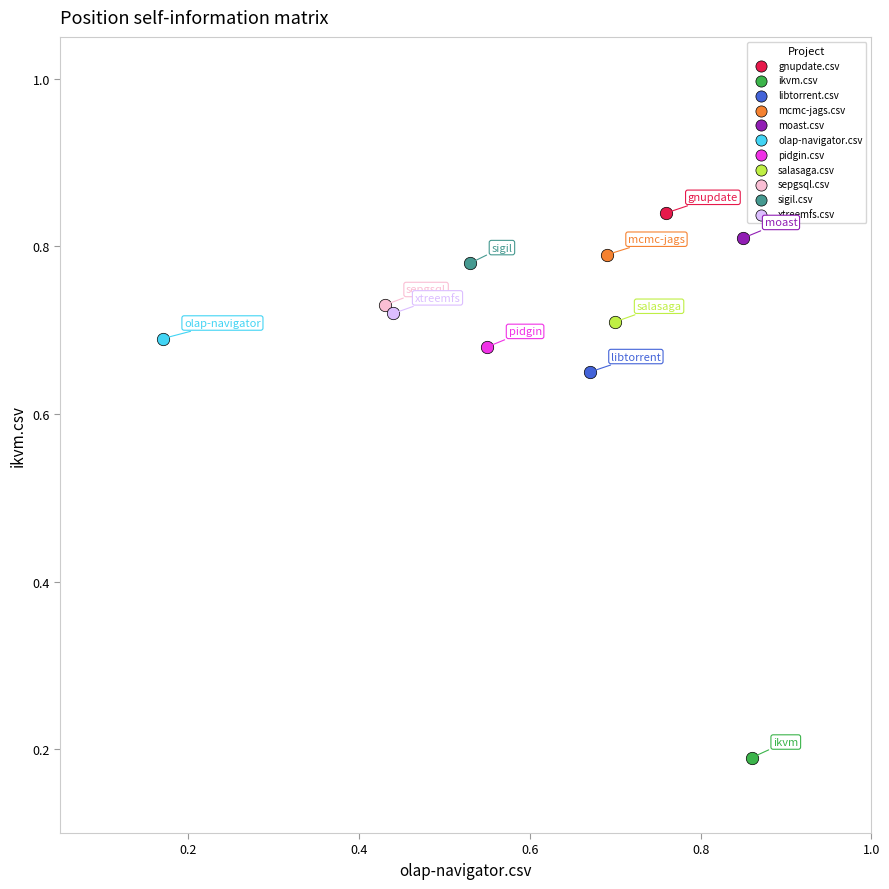

Which series reaches the minimum Y coordinate?

ikvm.csv